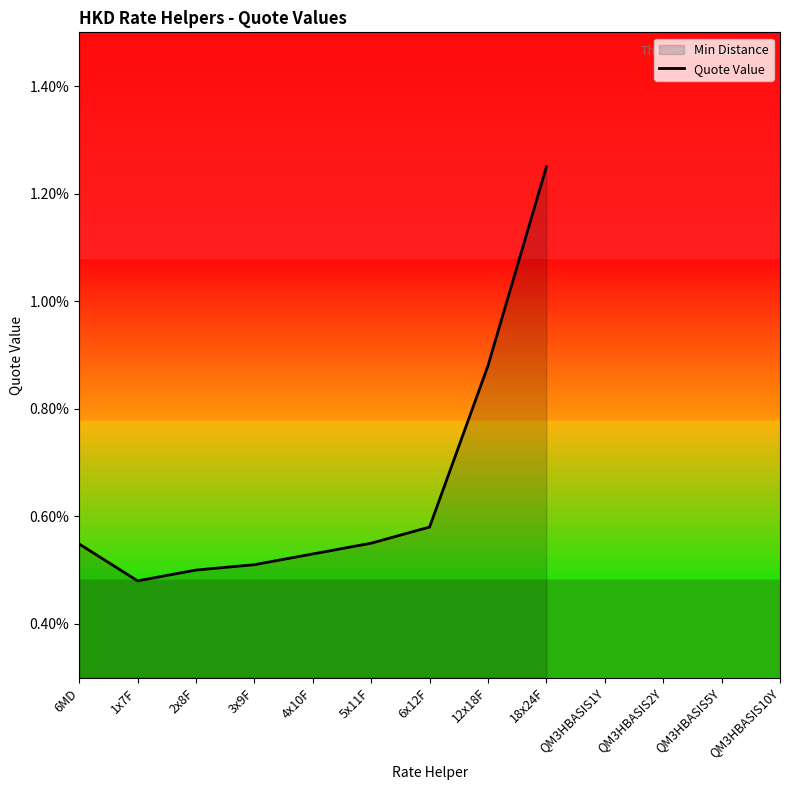

How many categories are shown in the chart?

9